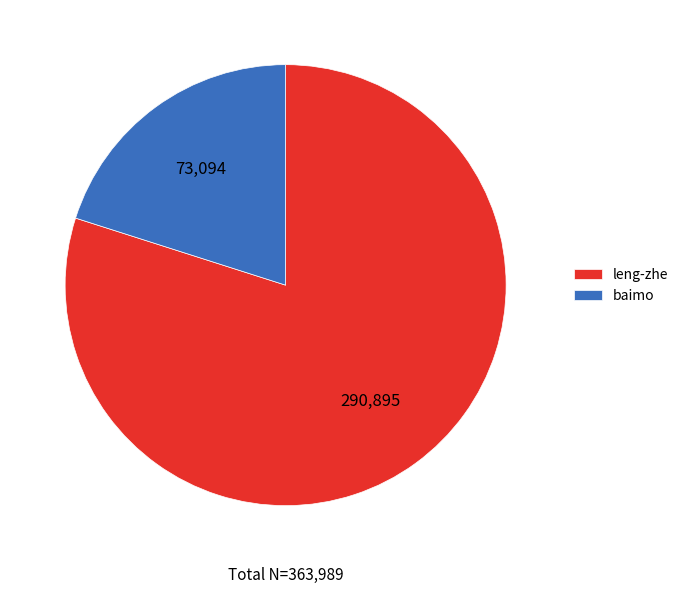

True or false: baimo accounts for 25% of the total.

False